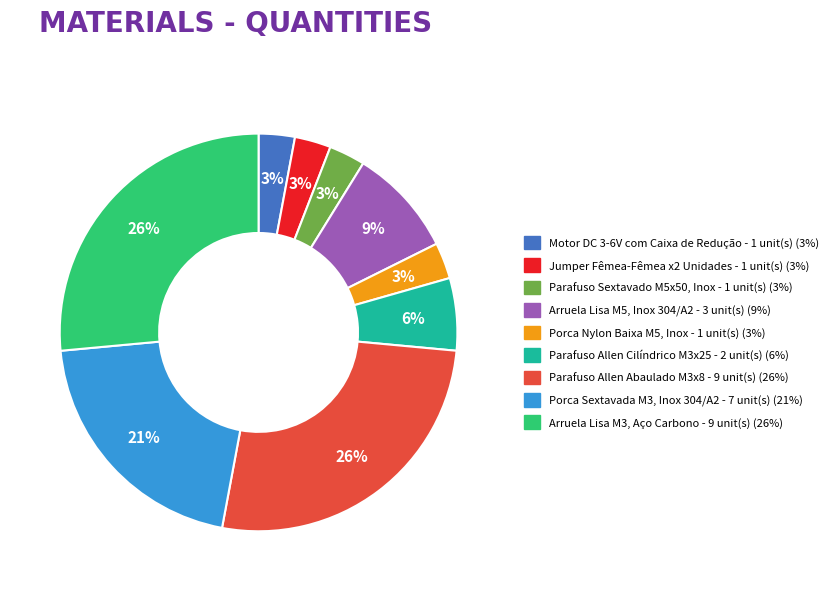

What percentage is the Porca Sextavada M3, Inox 304/A2 slice, to the nearest percent?

21%